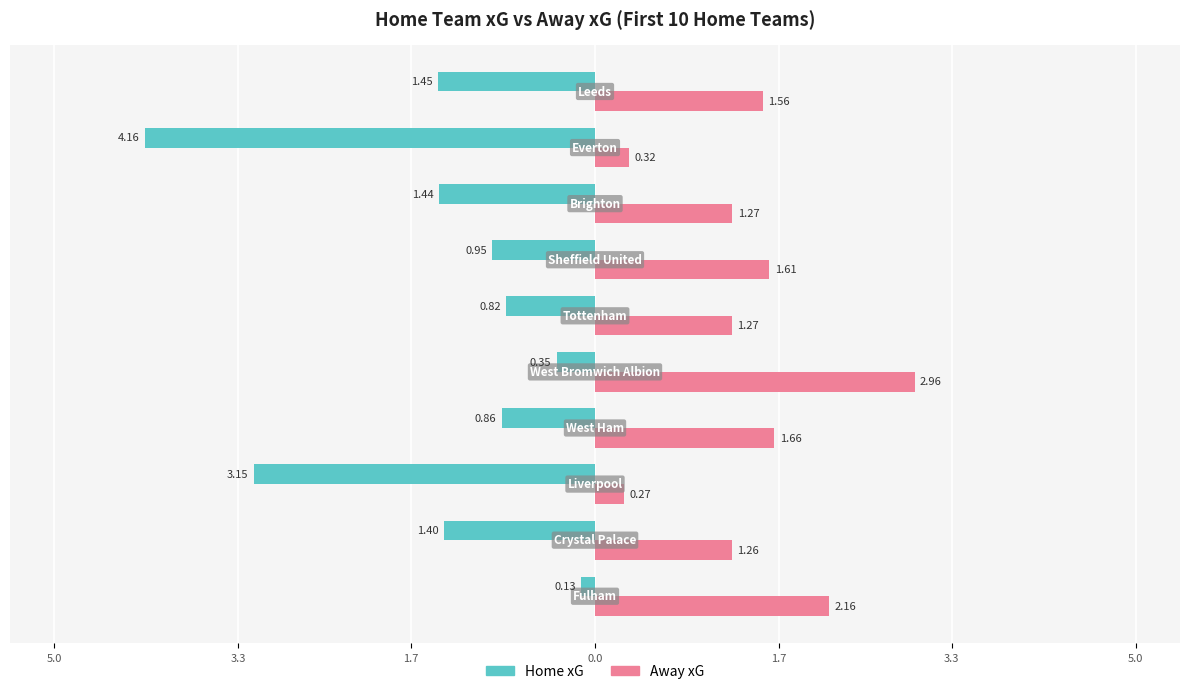

What are all the series names shown in the legend?

Home xG, Away xG